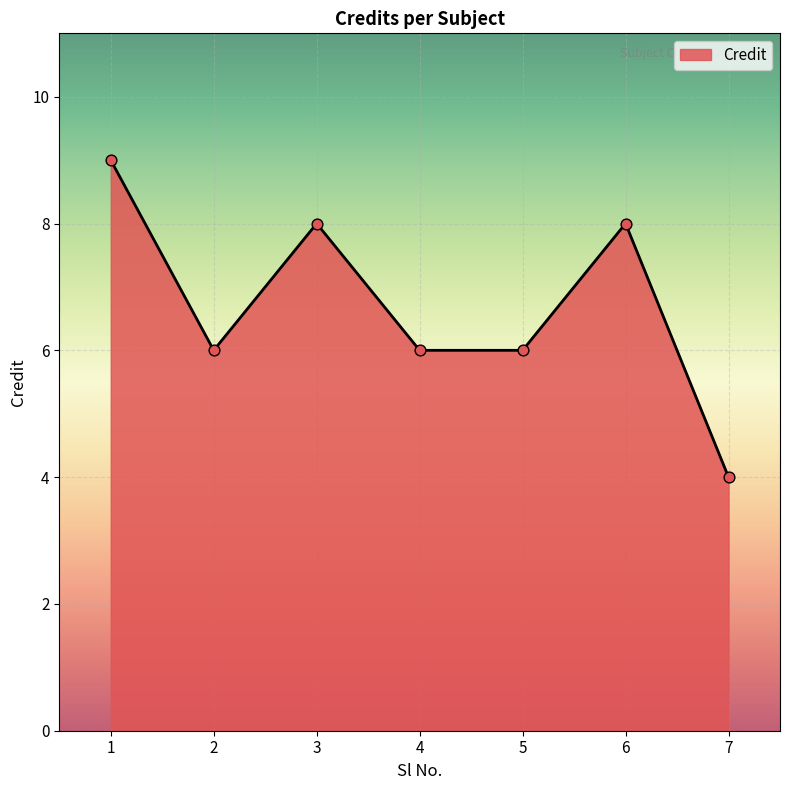

Approximately how many times larger is the value at 4 compared to 3?

0.8